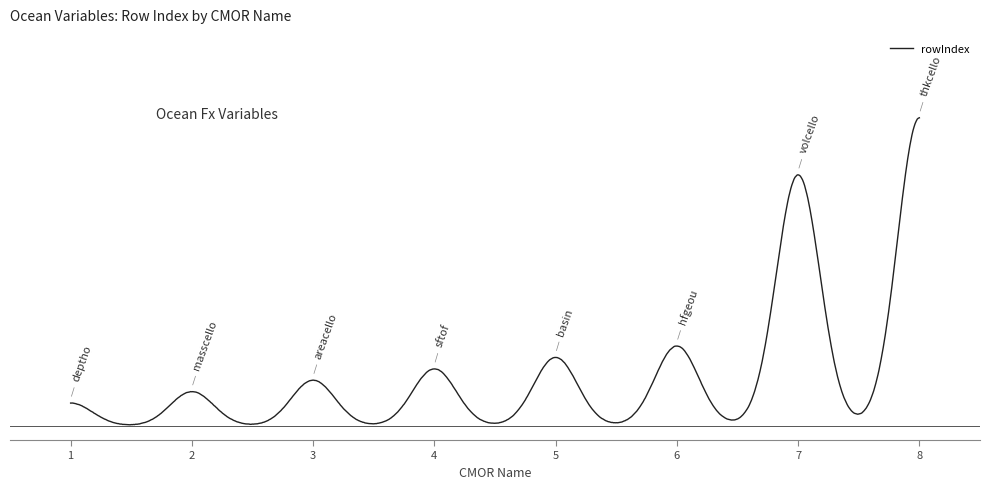

List the labels in order of value, largest first.

thkcello, volcello, hfgeou, basin, sftof, areacello, masscello, deptho